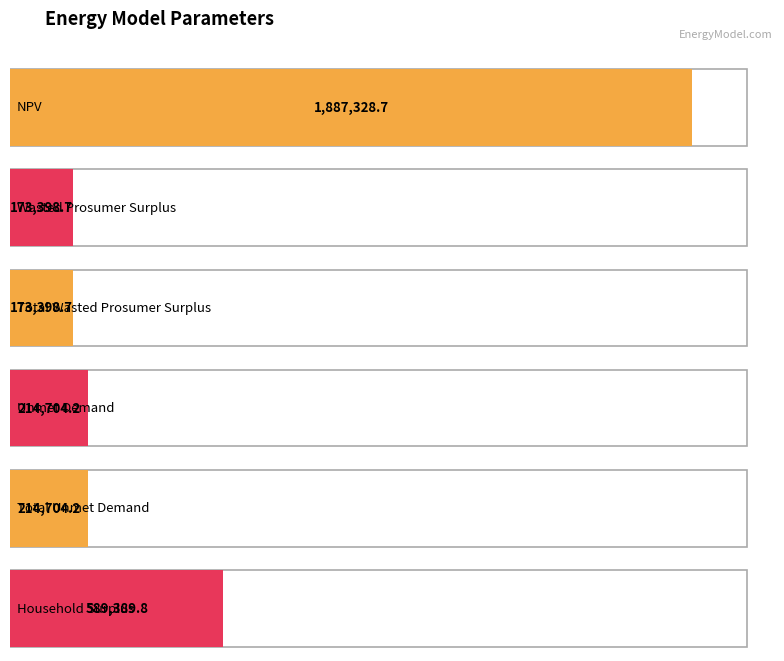

At which label does the data first exceed 214704?

NPV